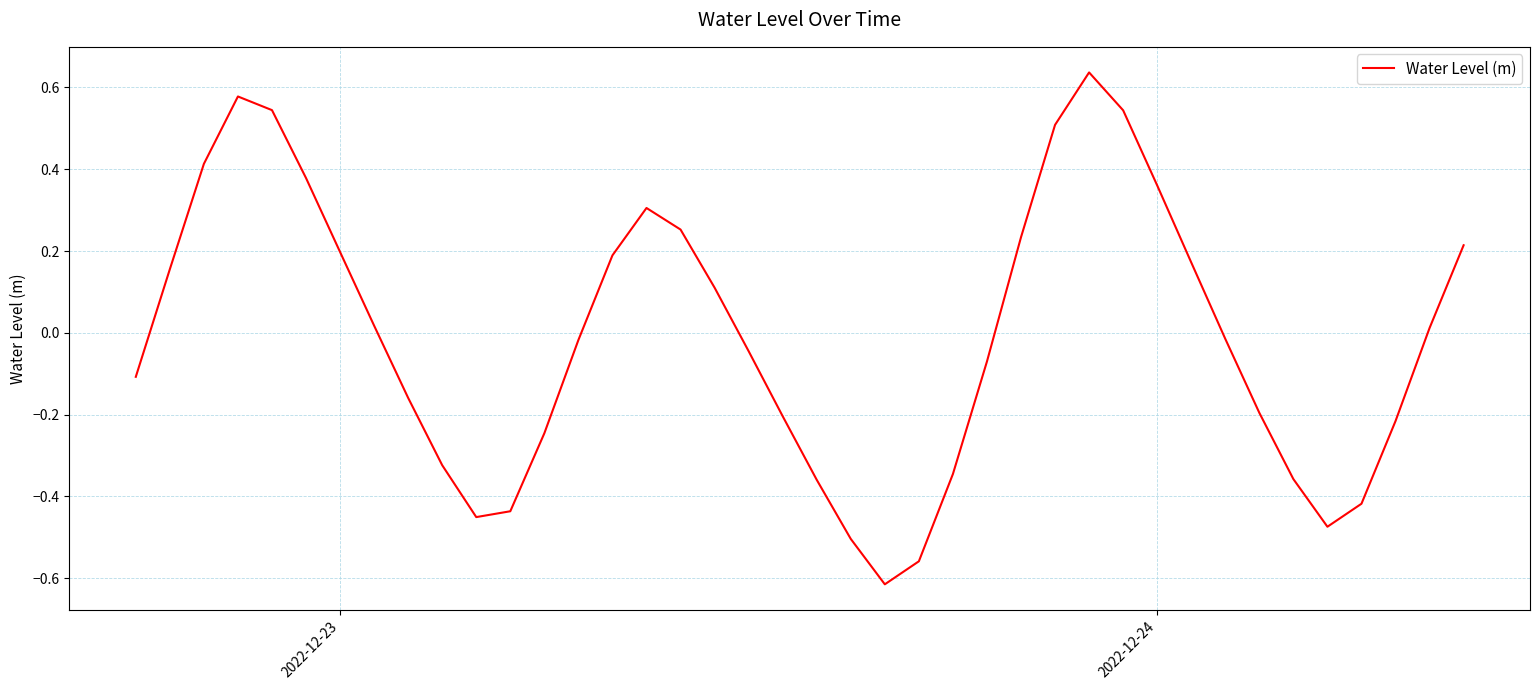

Does the chart have visible grid lines?

Yes